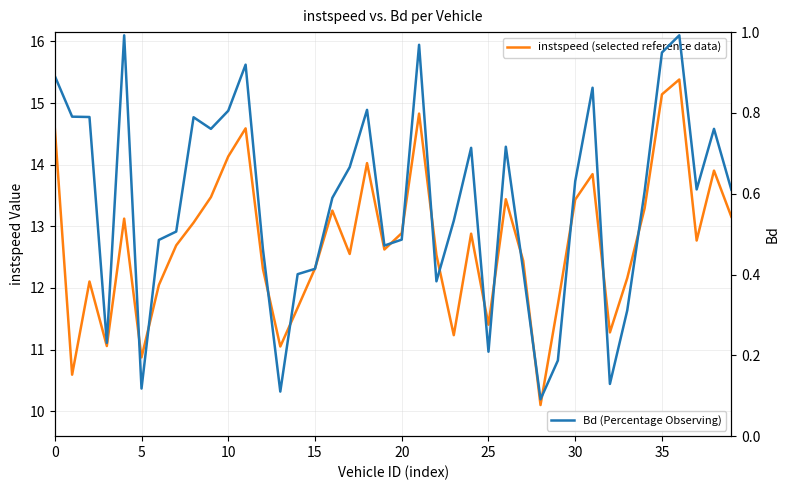

Count the number of data series in this chart.

2